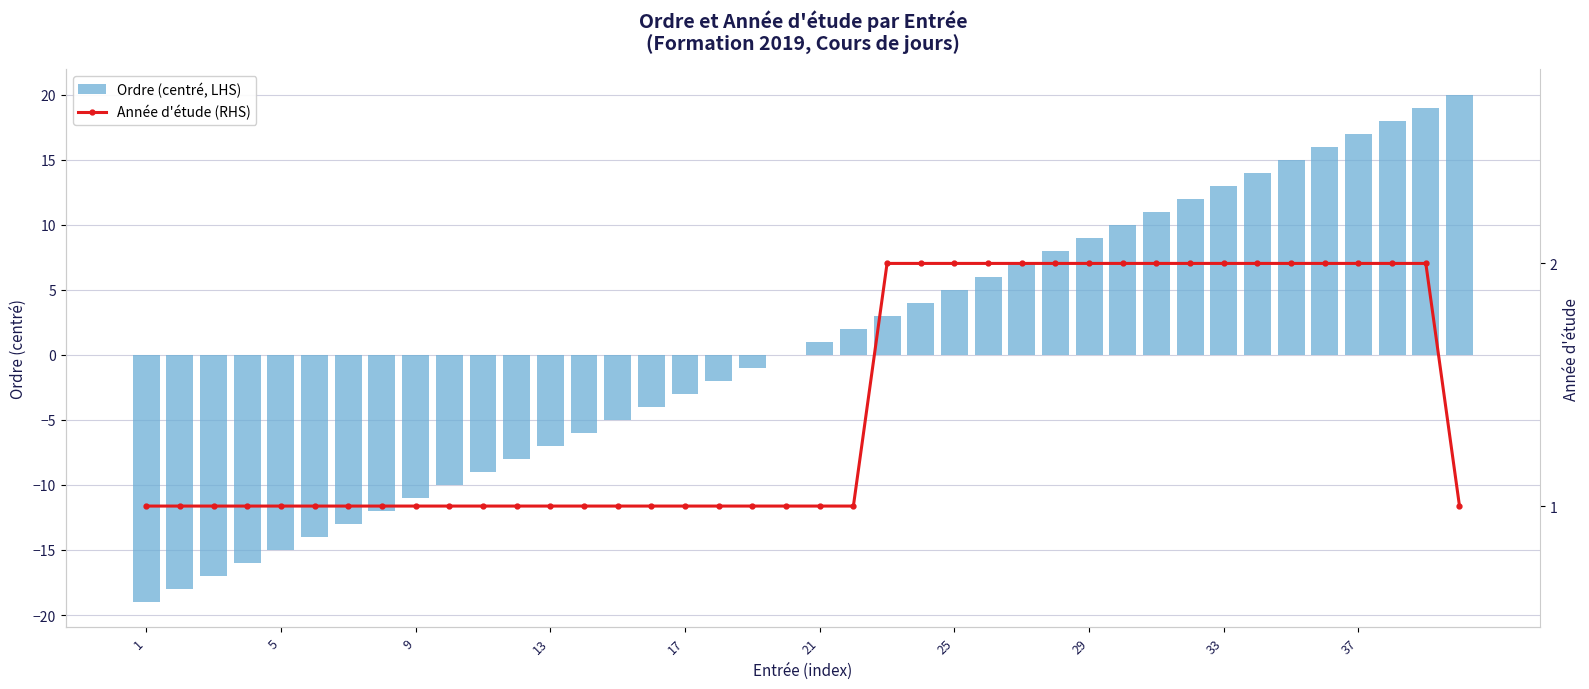

What is the sum of all Année d'étude (RHS) values?

57